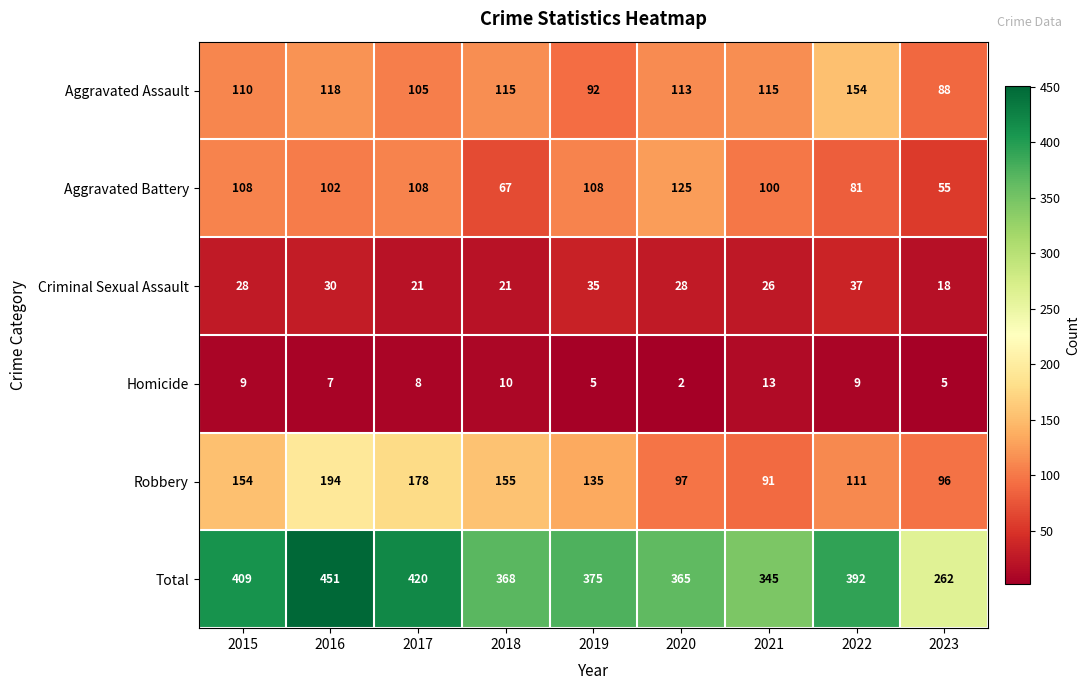

Where is Aggravated Assault nearest to the value 121?

2016